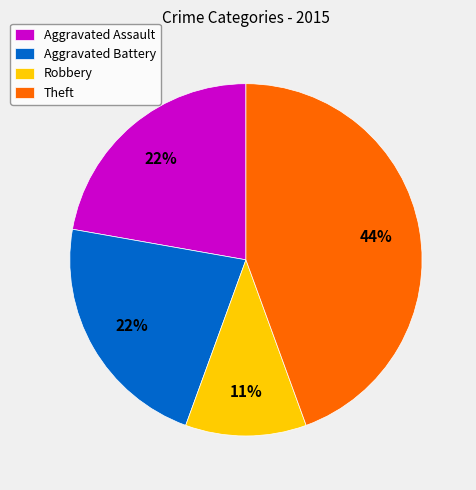

How many slices are in this pie chart?

4